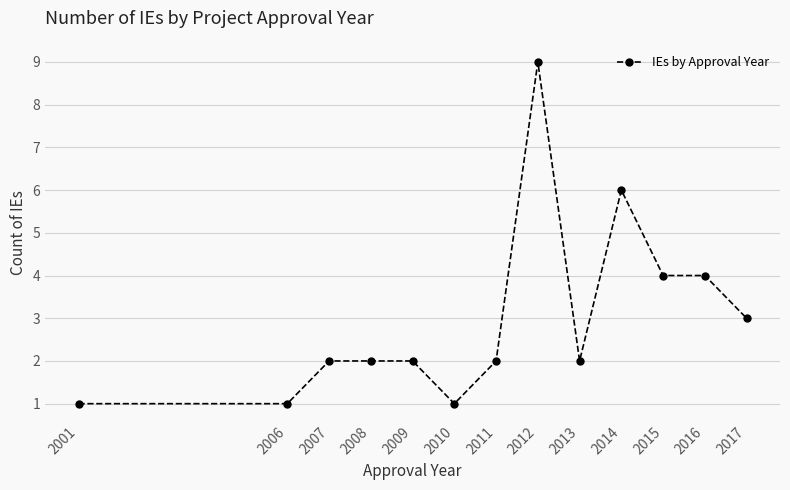

Reading left to right, extract all data points from this chart.

2001=1	2006=1	2007=2	2008=2	2009=2	2010=1	2011=2	2012=9	2013=2	2014=6	2015=4	2016=4	2017=3